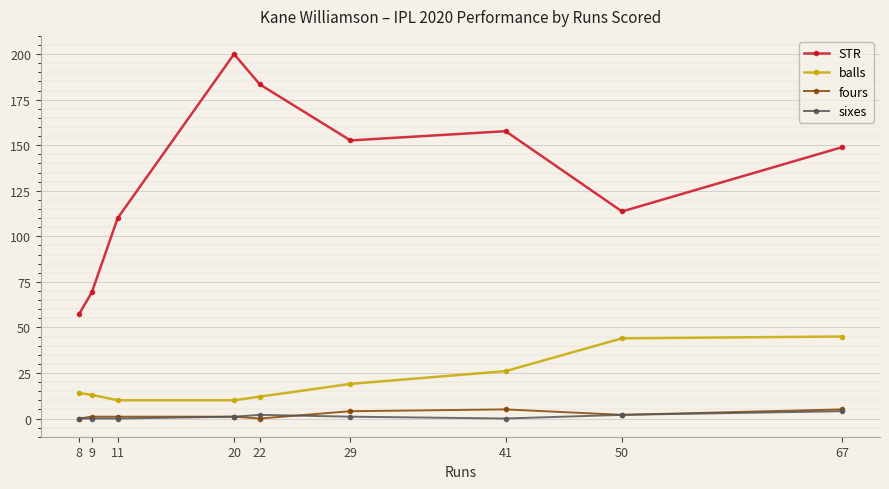

What is the sum of the sixes values at 29 and 50?

3.0